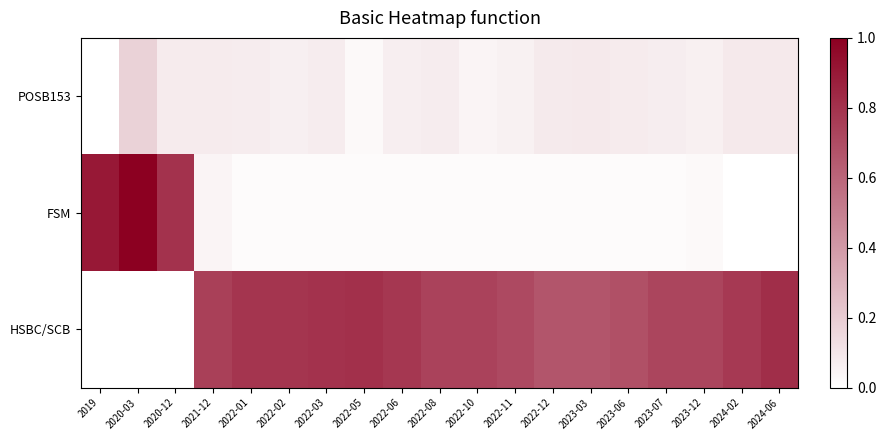

Which category has the highest value across all series?

2020-03